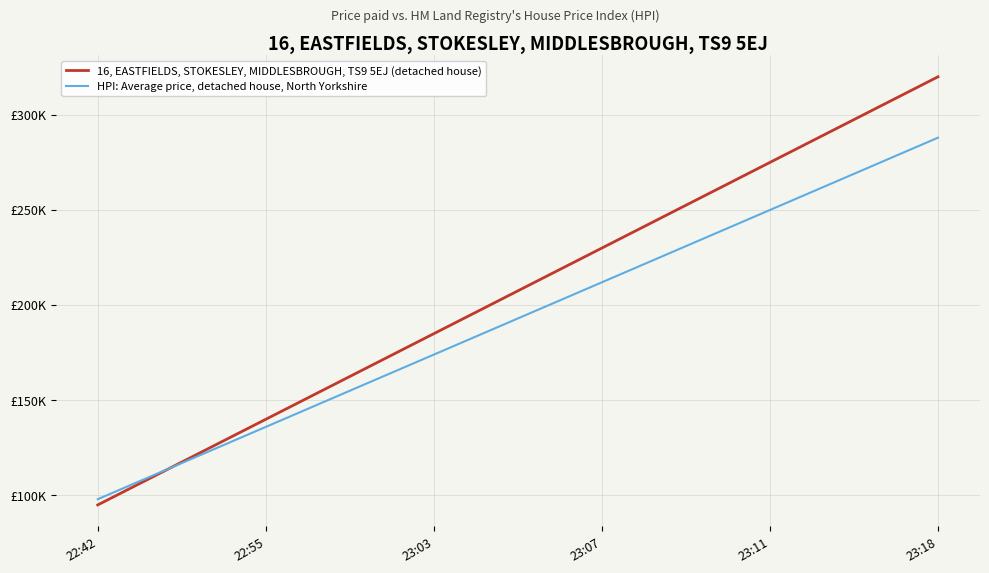

Does the chart have visible grid lines?

Yes